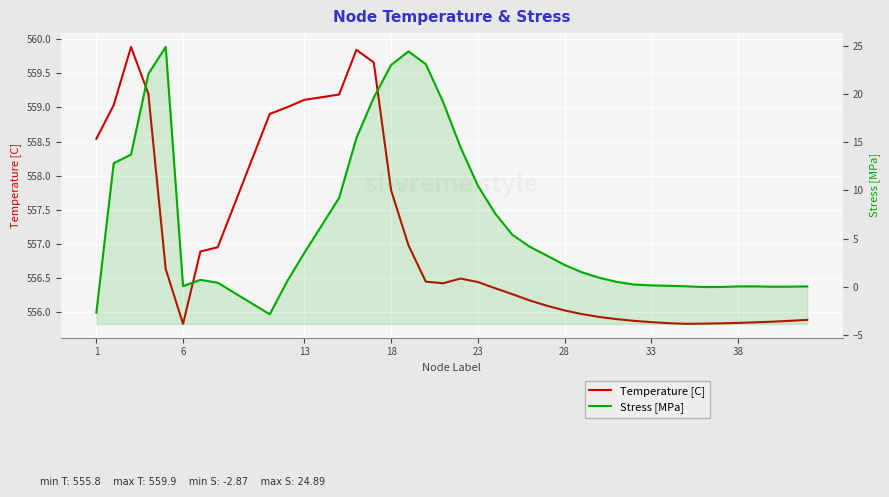

What is the difference between the maximum and minimum values in the Stress [MPa] series?

27.8